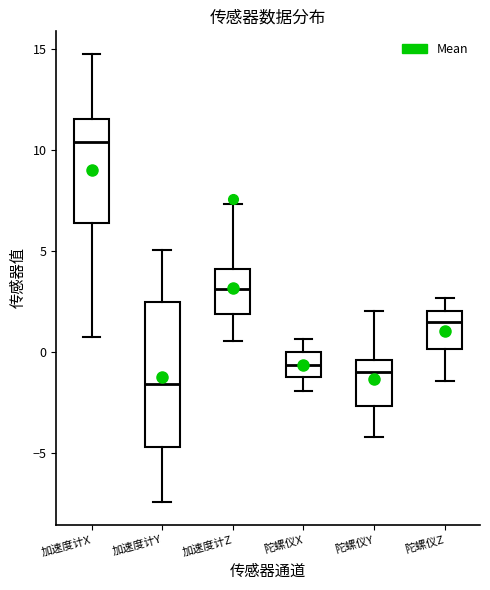

Reading left to right, read every box against the y-axis: the position of its median line, the range the box covers, and the ends of its whiskers. The values are not printed on the chart, so give them approximately, as read against the axis.

加速度计X: median 10.5, box 6.5 to 11.5, whiskers 0.5 to 15.0
加速度计Y: median -1.5, box -4.5 to 2.5, whiskers -7.5 to 5.0
加速度计Z: median 3.0, box 2.0 to 4.0, whiskers 0.5 to 7.5
陀螺仪X: median -0.5, box -1.0 to 0.0, whiskers -2.0 to 0.5
陀螺仪Y: median -1.0, box -2.5 to -0.5, whiskers -4.0 to 2.0
陀螺仪Z: median 1.5, box 0.0 to 2.0, whiskers -1.5 to 2.5